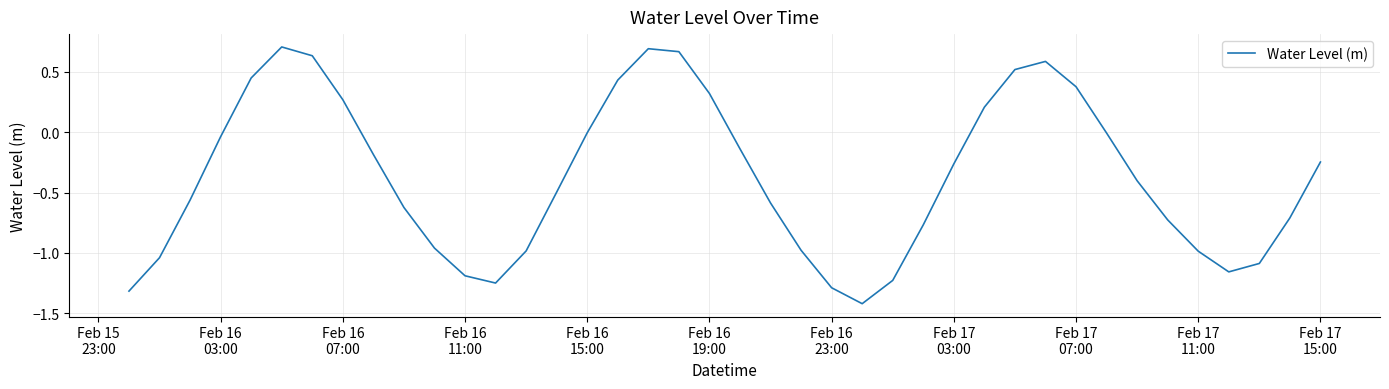

What is the average value?

-0.4